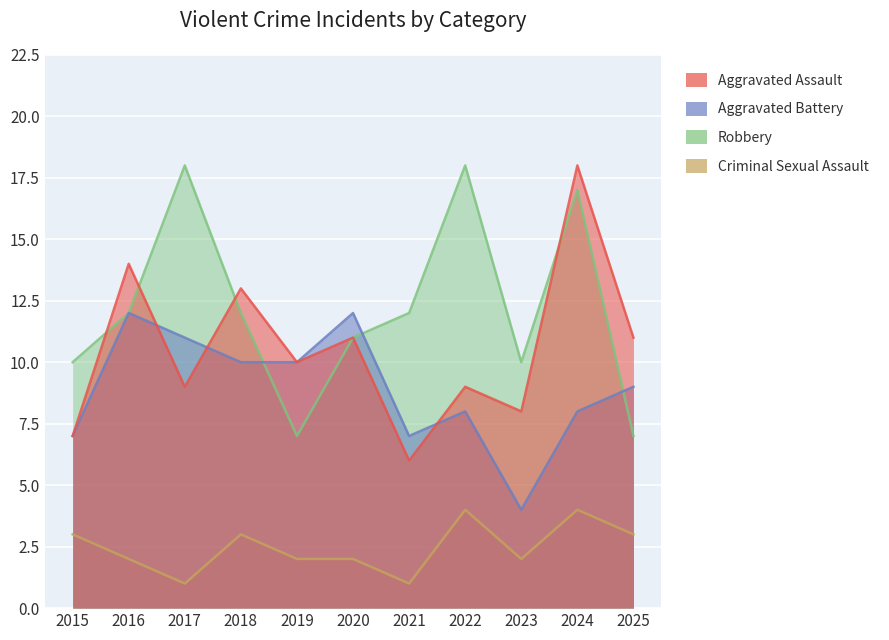

Which series has the largest total across all categories?

Robbery